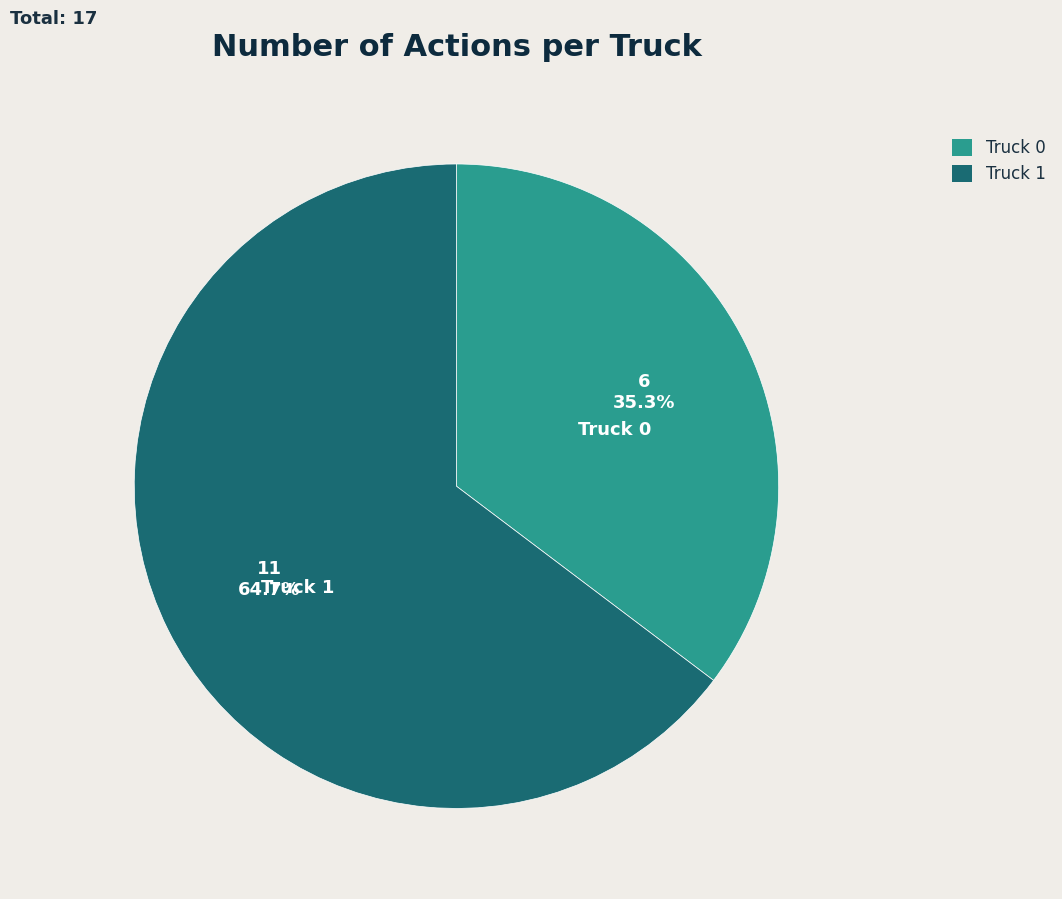

Rank the categories by value from highest to lowest.

Truck 1, Truck 0